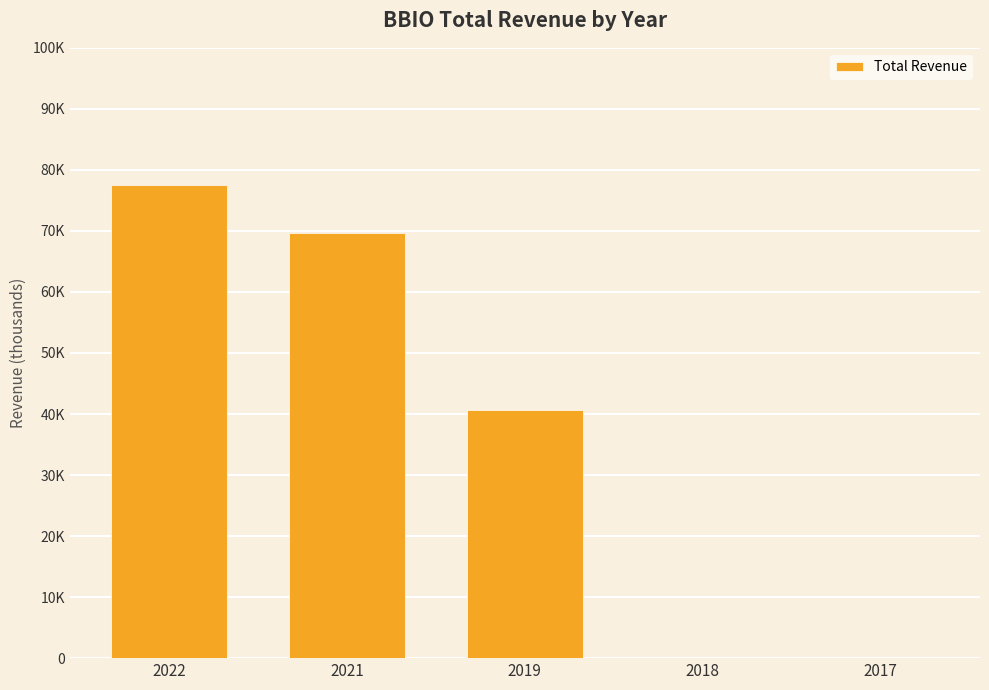

What is the change in value from 2019 to 2017?

-40600